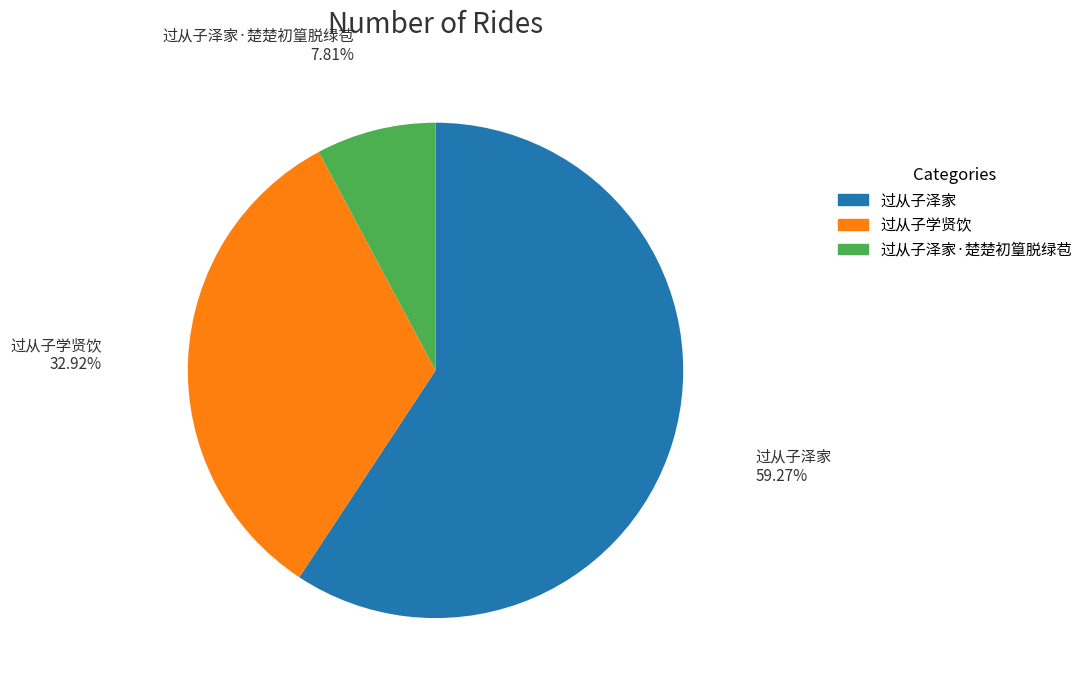

Does any single category account for the majority?

Yes